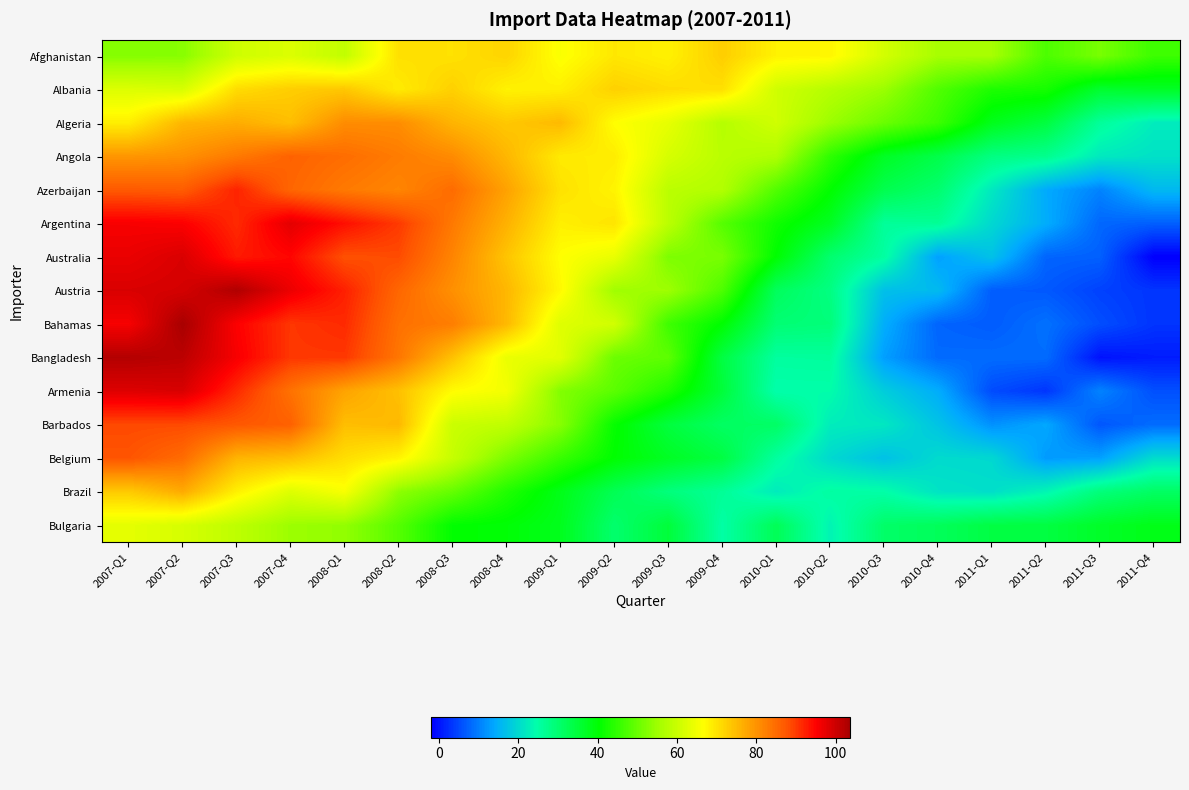

At which category is the sum across all series the highest?

2007-Q2